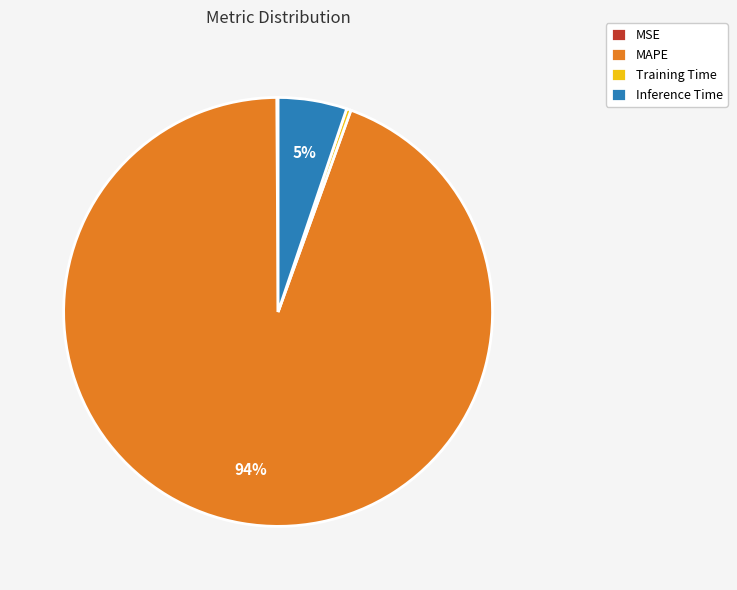

Between MAPE and Training Time, which is larger?

MAPE